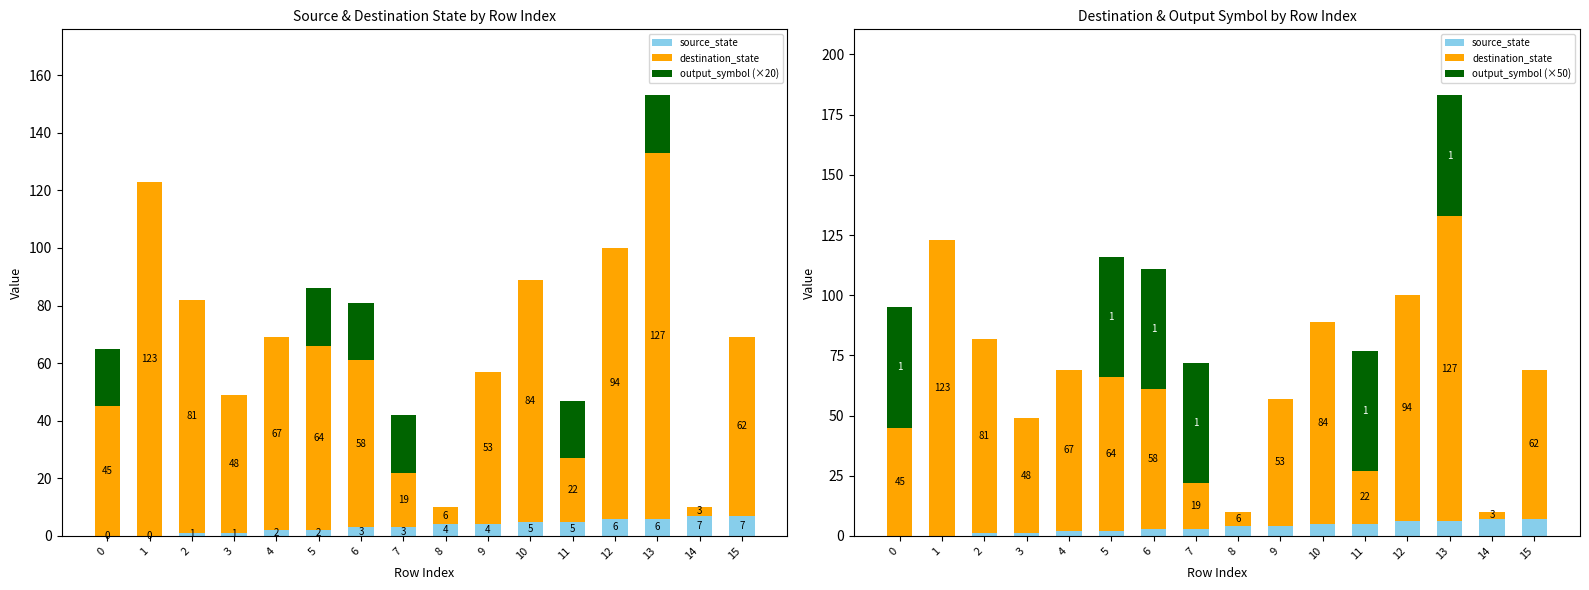

What are all the series names shown in the legend?

source_state, destination_state, output_symbol (×20), output_symbol (×50)